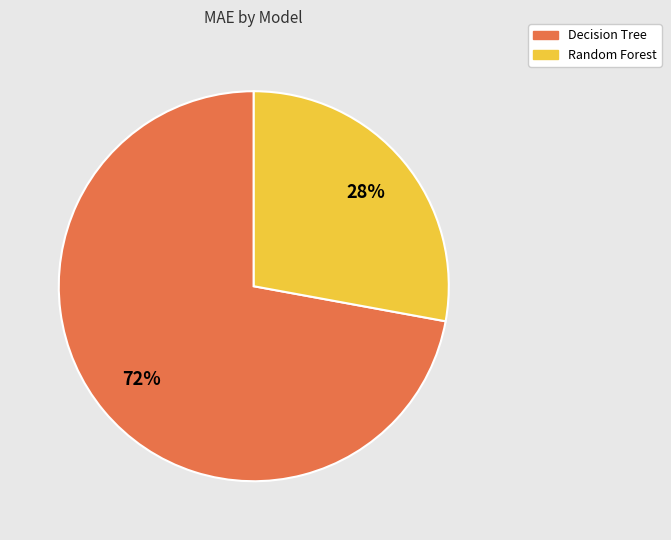

To the nearest percent, what percentage of the pie is Random Forest?

28%